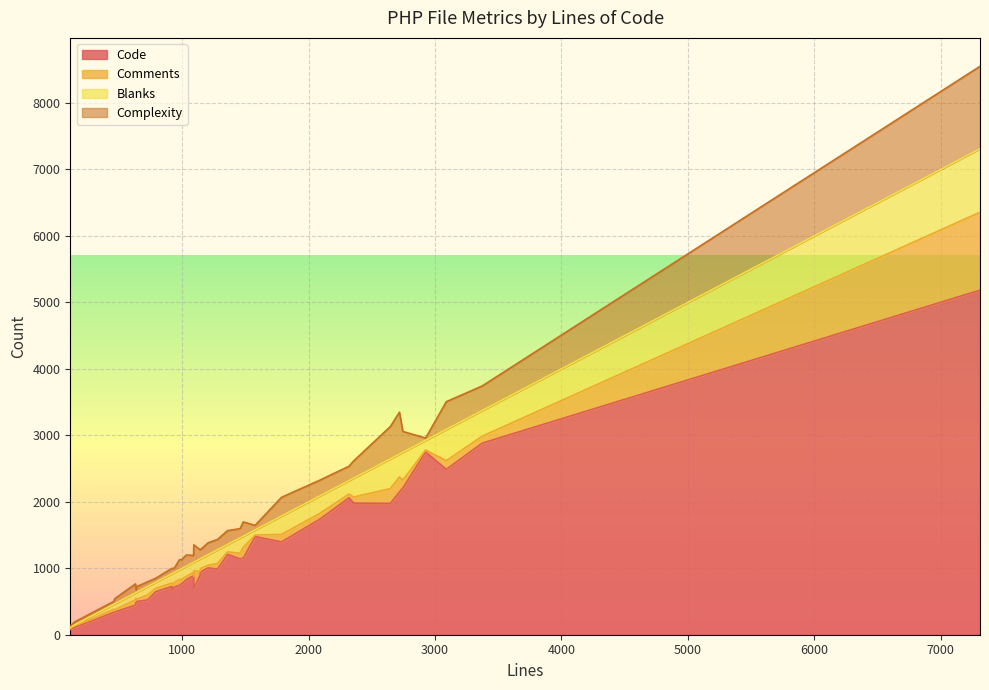

What is the value of the Complexity point at the 4th from the left?

59